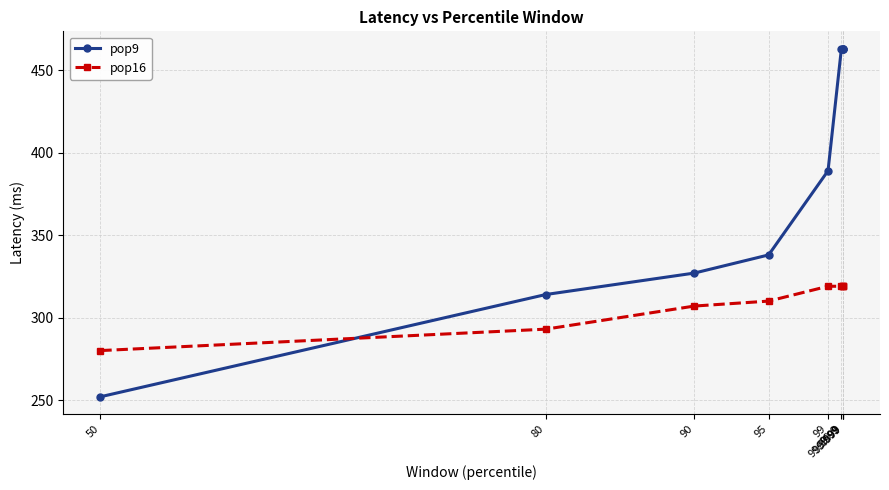

What value does the pop9 series have at 95, to the nearest 5?

340